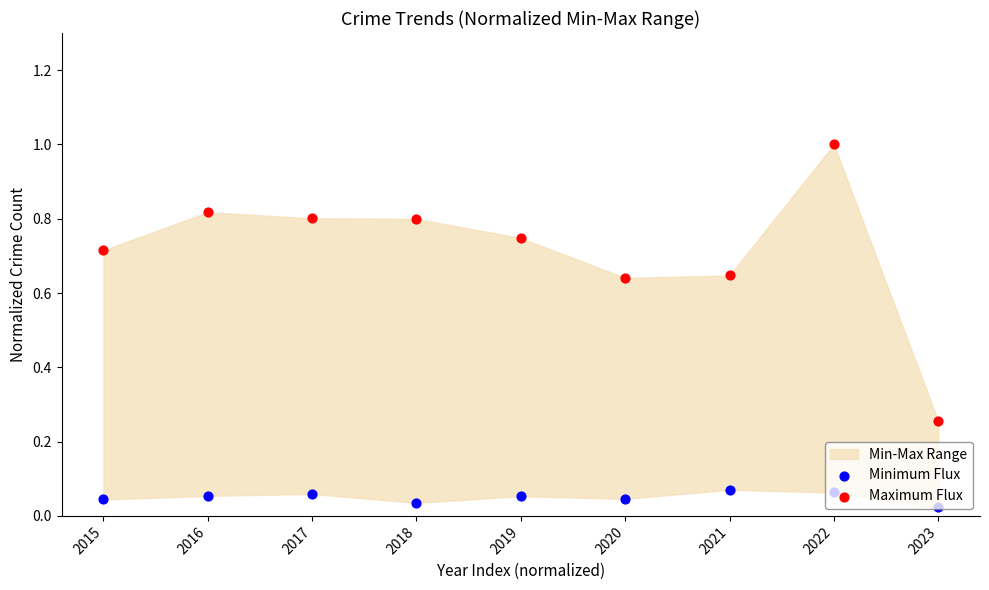

Is the value of Minimum Flux at 2021 greater than the value of Maximum Flux at 2021?

No